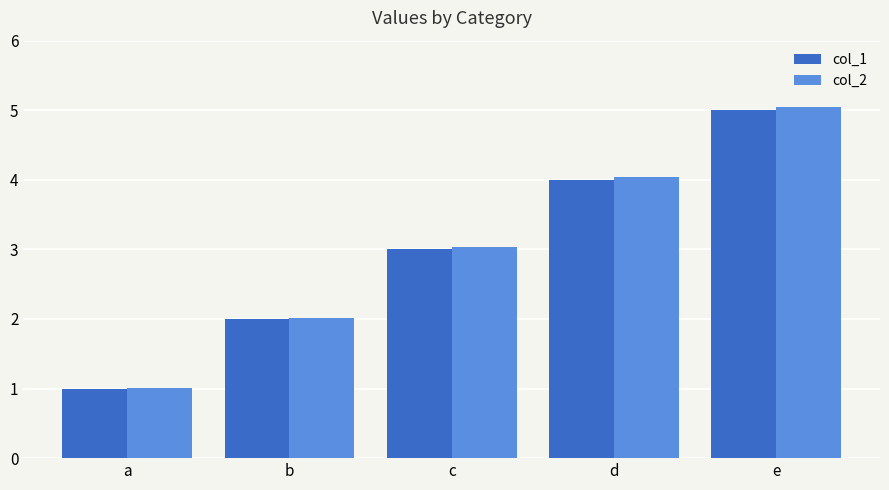

At which label does col_2 reach its peak?

e